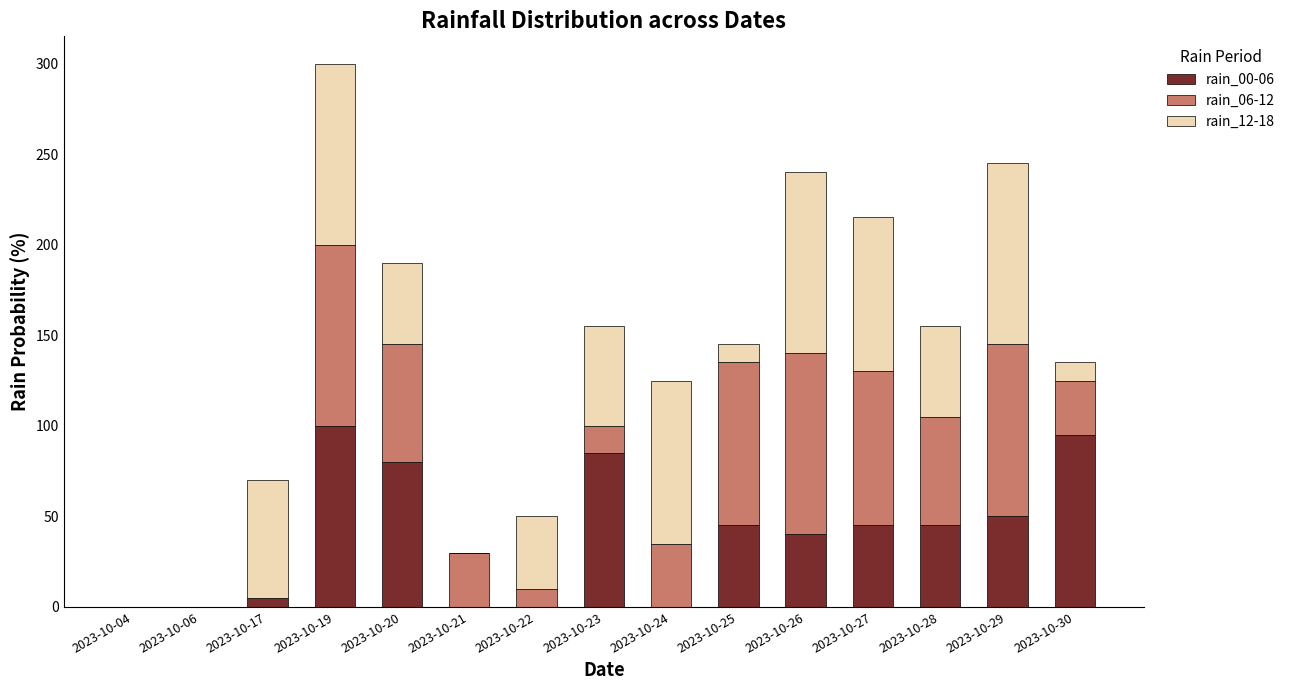

Are the bars grouped side by side (vs. stacked)?

No